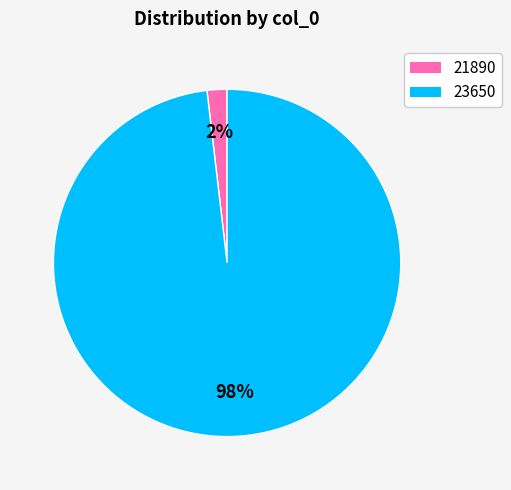

Does 21890 represent more than half of the total?

No